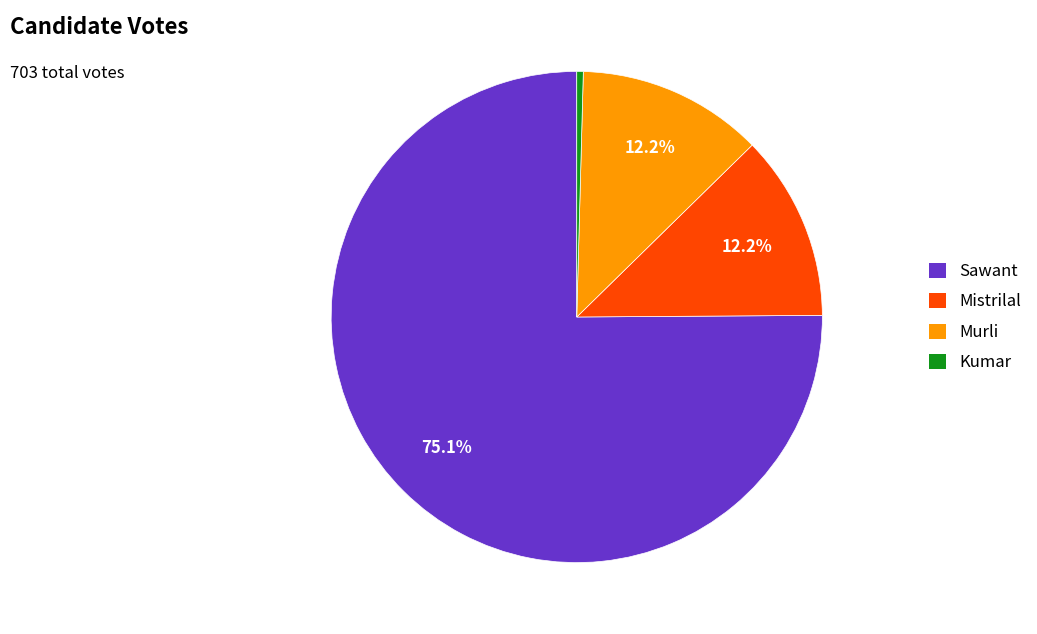

Is there any slice that represents more than half of the pie?

Yes